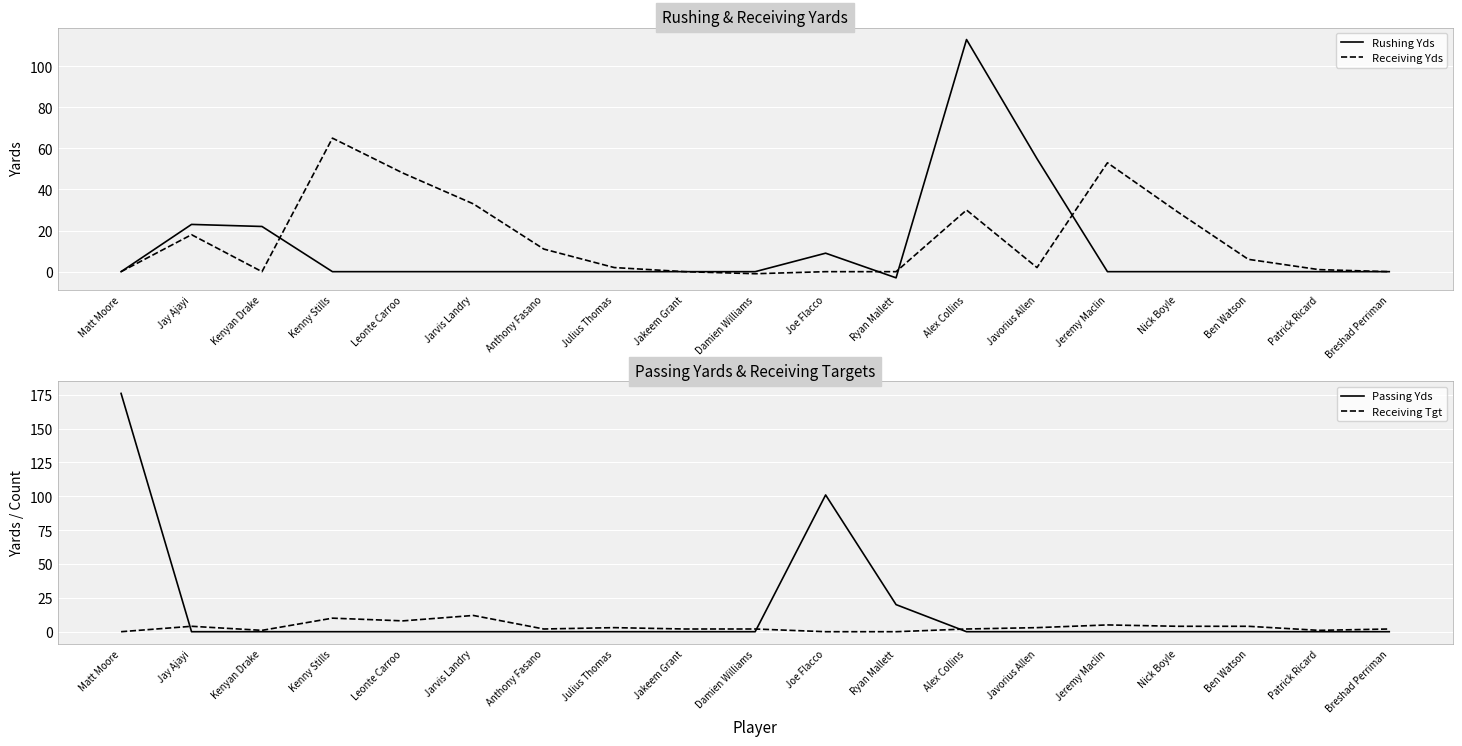

How many values in Receiving Tgt are above zero?

16